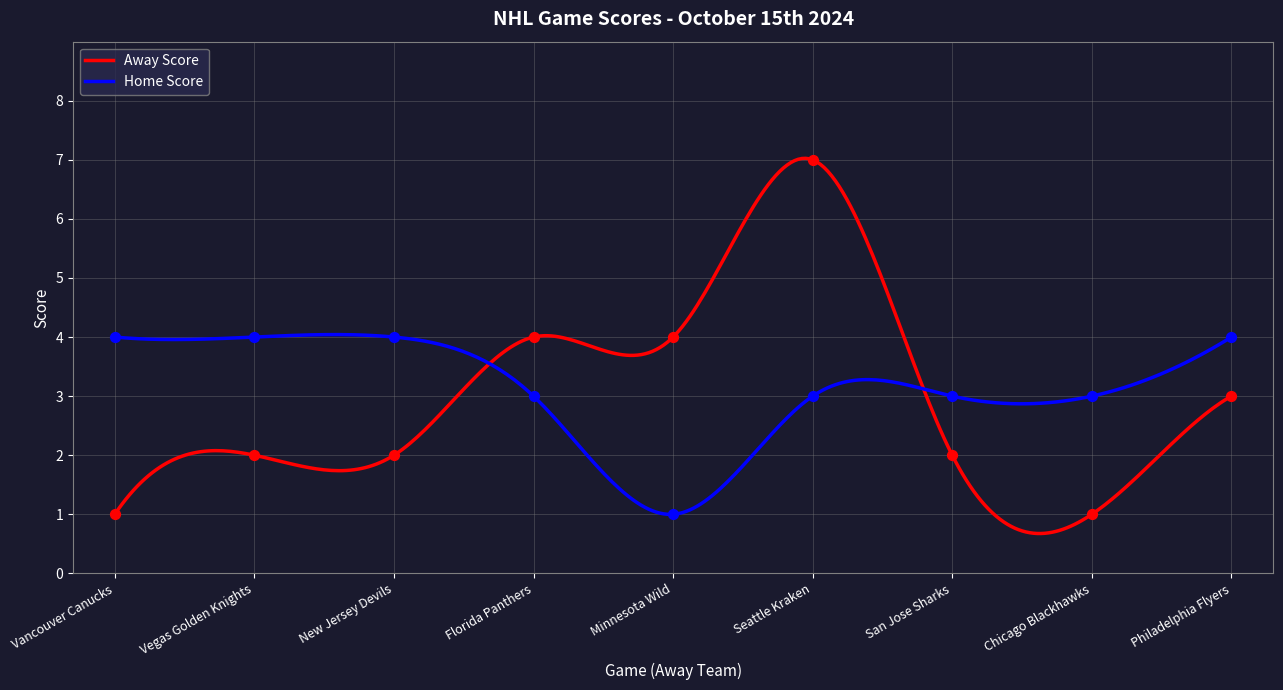

What are all the series names shown in the legend?

Away Score, Home Score